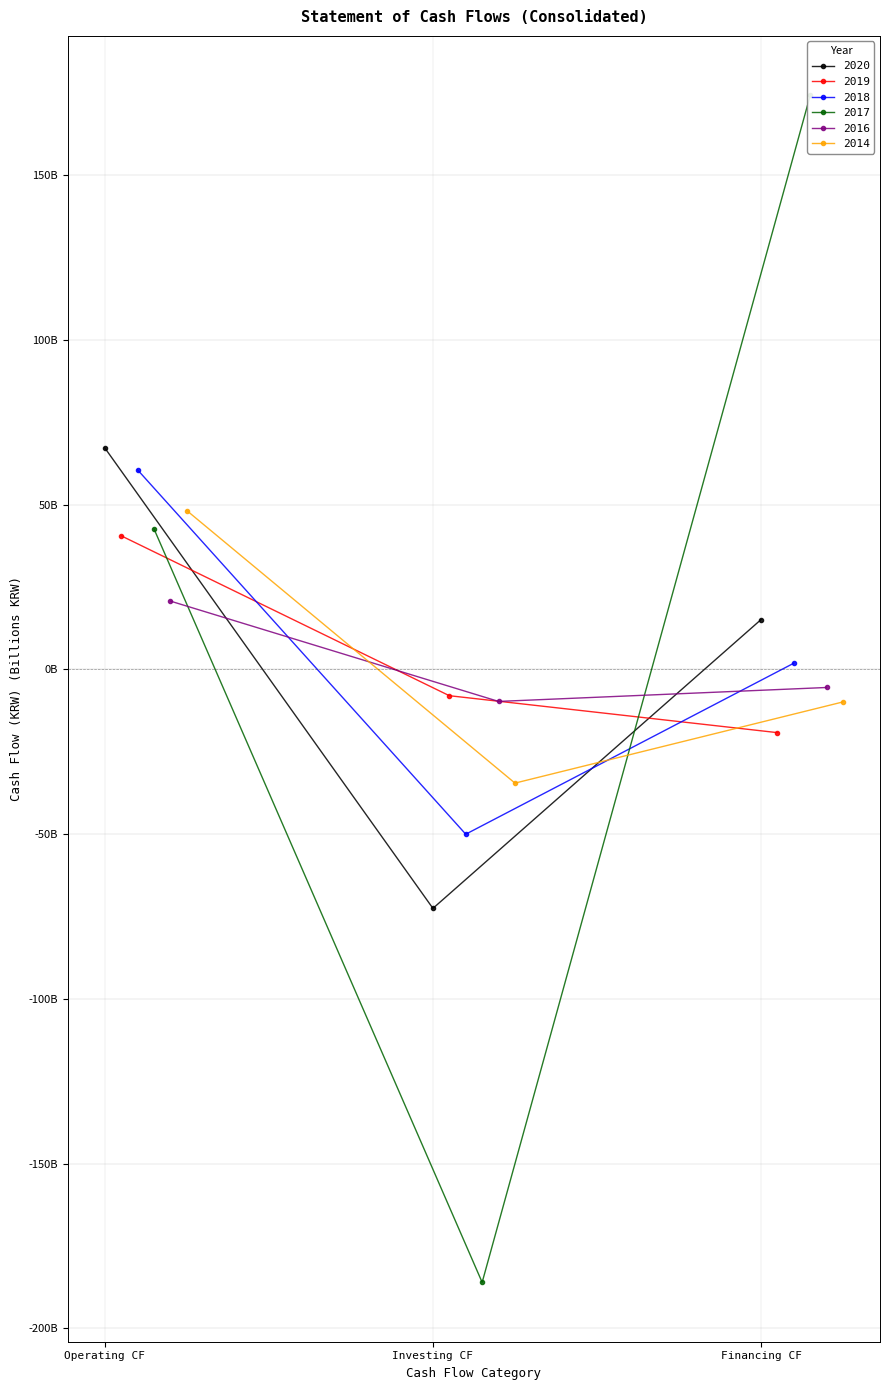

What is the difference between the 2019 values at Operating CF and Financing CF?

59.7